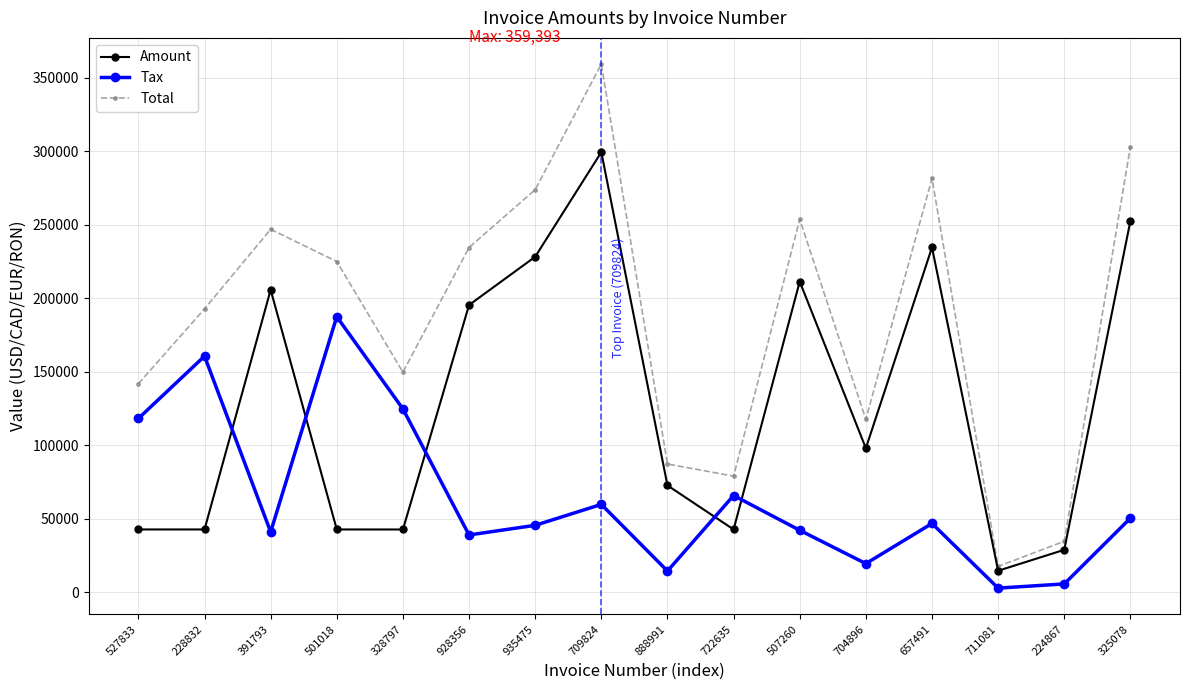

What is the sum of all Total values?

3000183.0